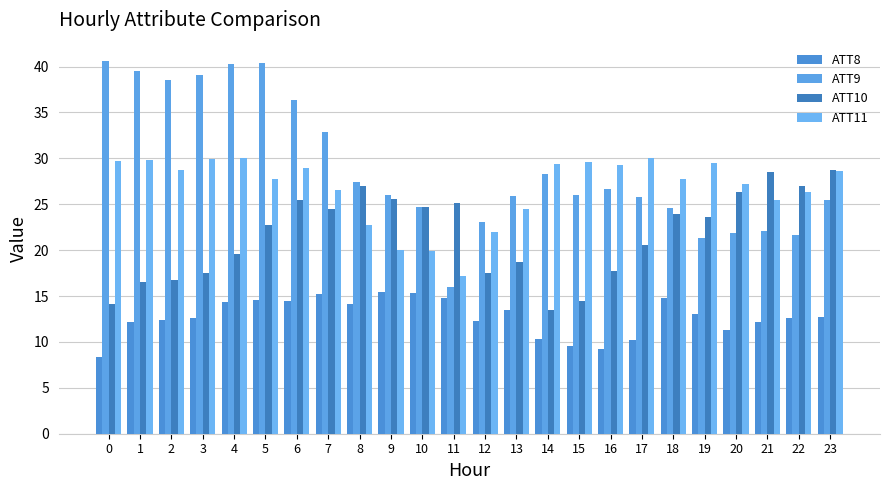

True or false: ATT9 has a value of 8.4 at 3.

False